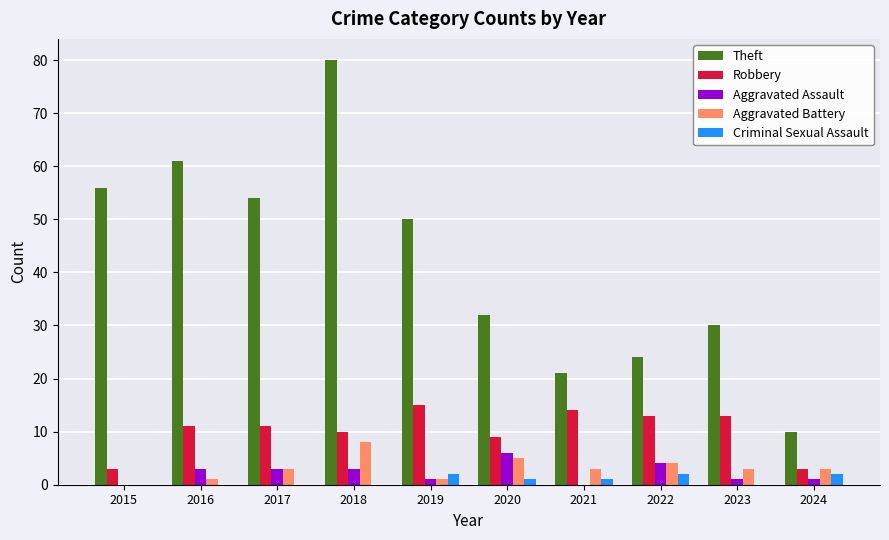

Reading left to right, transcribe all the data shown in this chart.

Theft: 56	61	54	80	50	32	21	24	30	10
Robbery: 3	11	11	10	15	9	14	13	13	3
Aggravated Assault: 0	3	3	3	1	6	0	4	1	1
Aggravated Battery: 0	1	3	8	1	5	3	4	3	3
Criminal Sexual Assault: 0	0	0	0	2	1	1	2	0	2